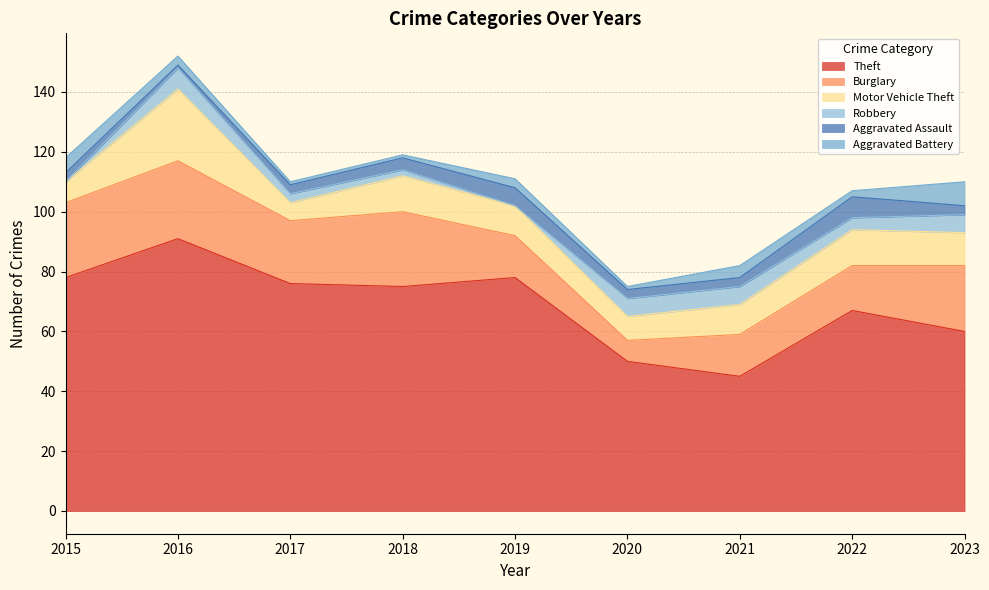

Which category has the highest value in the Aggravated Battery series?

2023